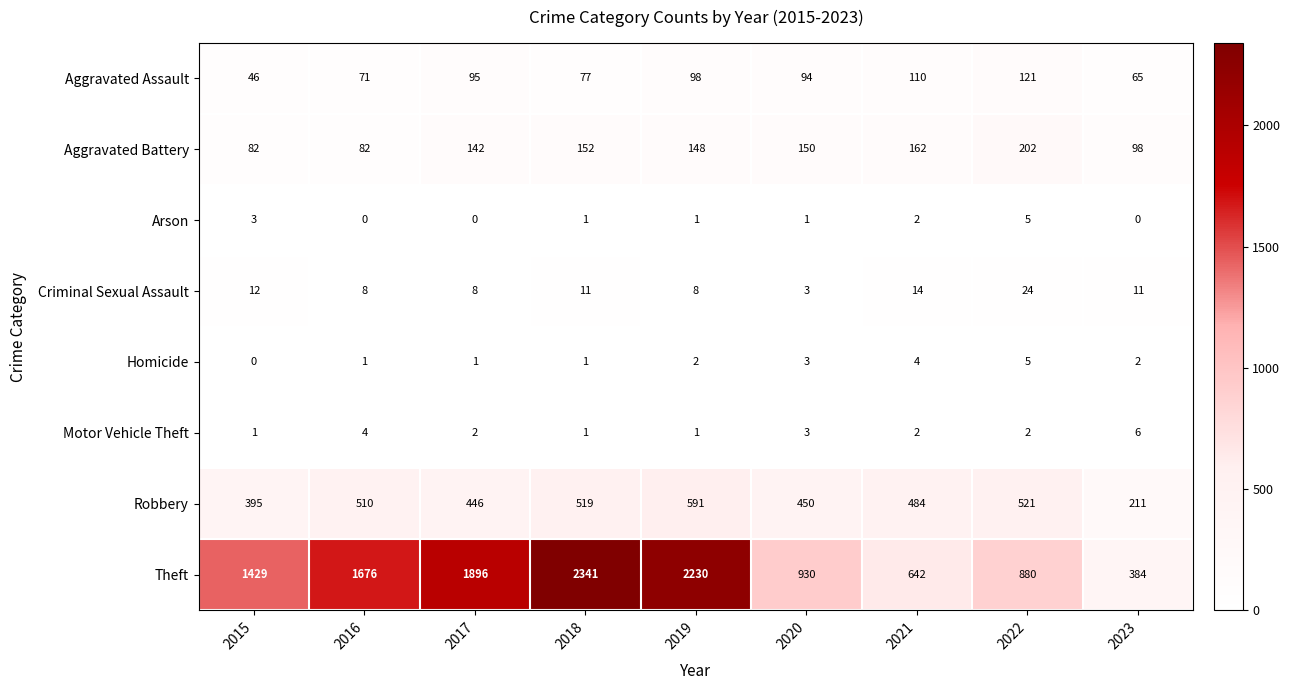

Count the number of categories in the chart.

9